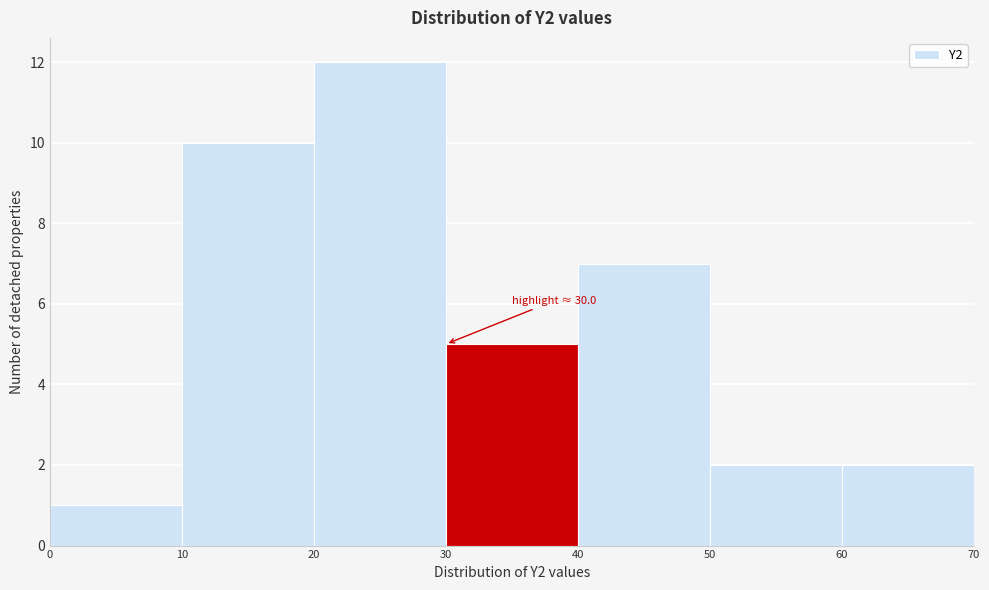

Which range on the x-axis has the tallest bar?

20 to 30